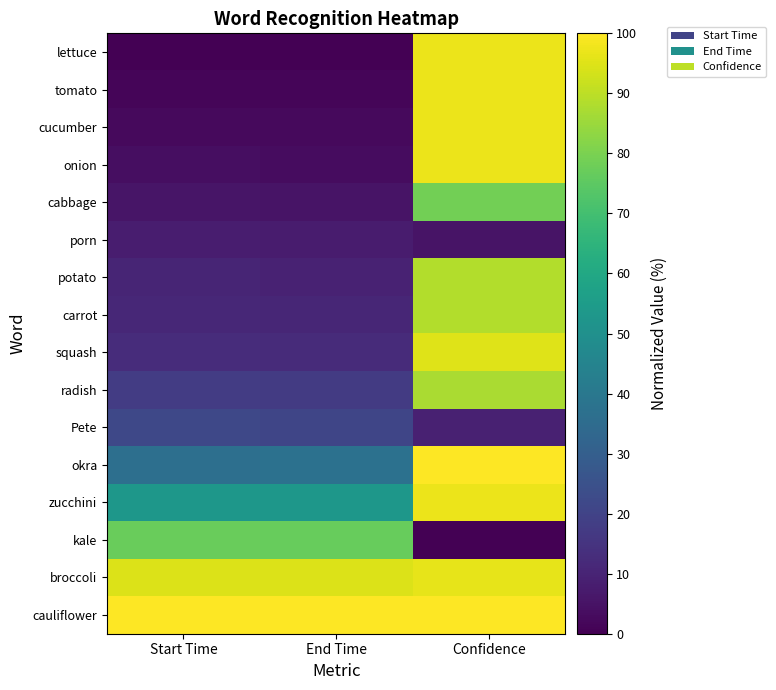

Reading right to left, what are all the values shown in this chart?

lettuce: Confidence=97.2	End Time=0.0	Start Time=0.0
tomato: Confidence=97.2	End Time=1.2	Start Time=1.3
cucumber: Confidence=97.2	End Time=2.5	Start Time=2.5
onion: Confidence=97.2	End Time=3.1	Start Time=3.8
cabbage: Confidence=78.7	End Time=5.3	Start Time=5.7
porn: Confidence=5.4	End Time=7.4	Start Time=7.9
potato: Confidence=88.6	End Time=9.7	Start Time=10.2
carrot: Confidence=88.6	End Time=10.6	Start Time=11.0
squash: Confidence=95.2	End Time=12.3	Start Time=12.7
radish: Confidence=87.3	End Time=17.3	Start Time=17.8
Pete: Confidence=9.2	End Time=21.1	Start Time=21.8
okra: Confidence=100.0	End Time=37.4	Start Time=36.6
zucchini: Confidence=97.2	End Time=52.8	Start Time=53.0
kale: Confidence=0.0	End Time=76.7	Start Time=77.0
broccoli: Confidence=96.2	End Time=94.7	Start Time=94.7
cauliflower: Confidence=100.0	End Time=100.0	Start Time=100.0